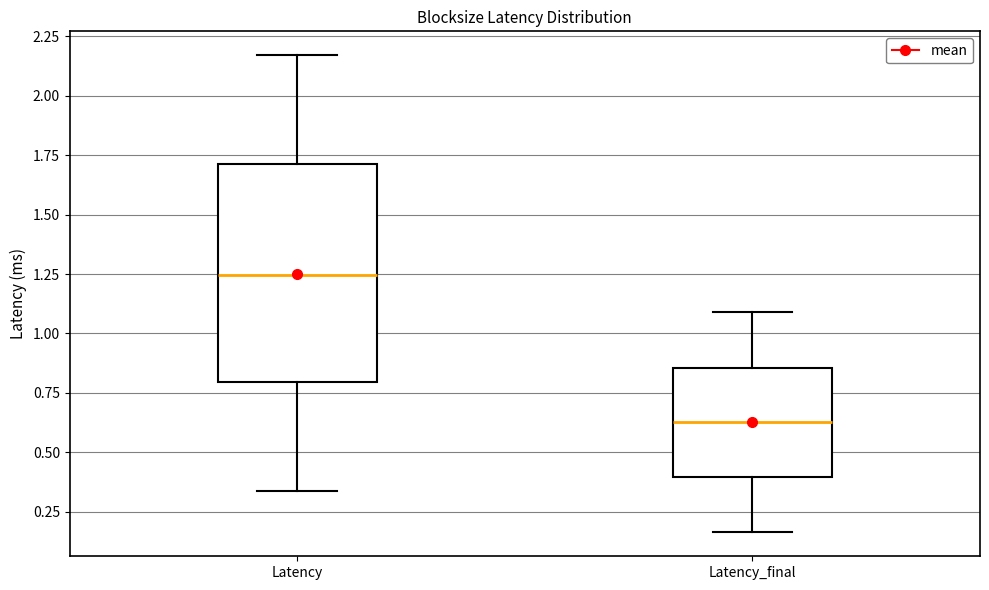

Comparing the boxes themselves (not the whiskers), which one is the tallest?

Latency